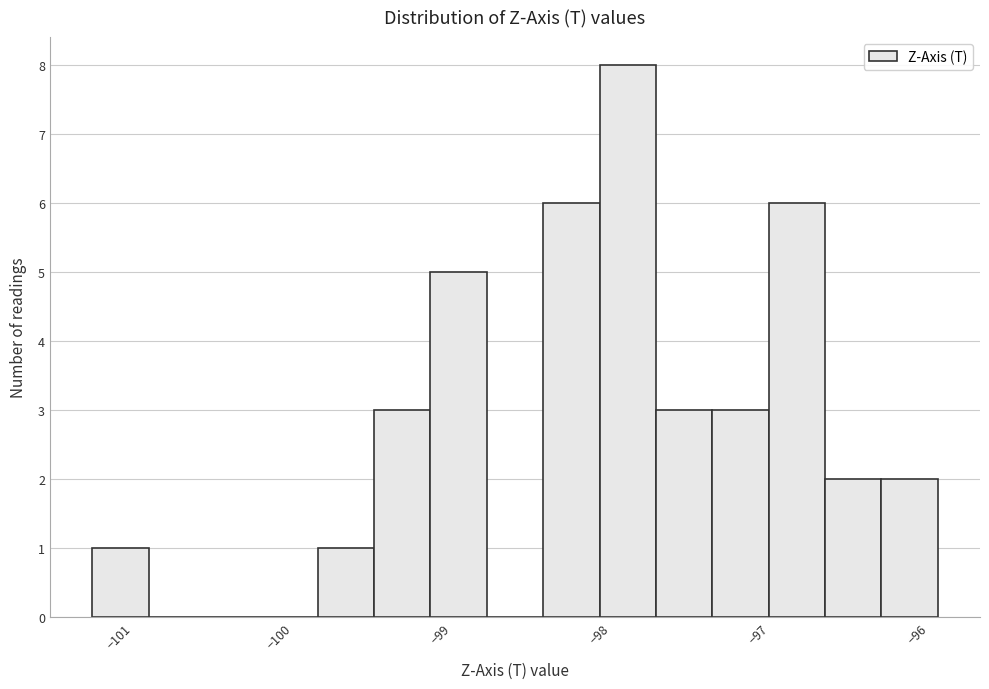

Around what value on the x-axis is the tallest bar? Give the approximate position of its centre, as read against the axis.

-97.9